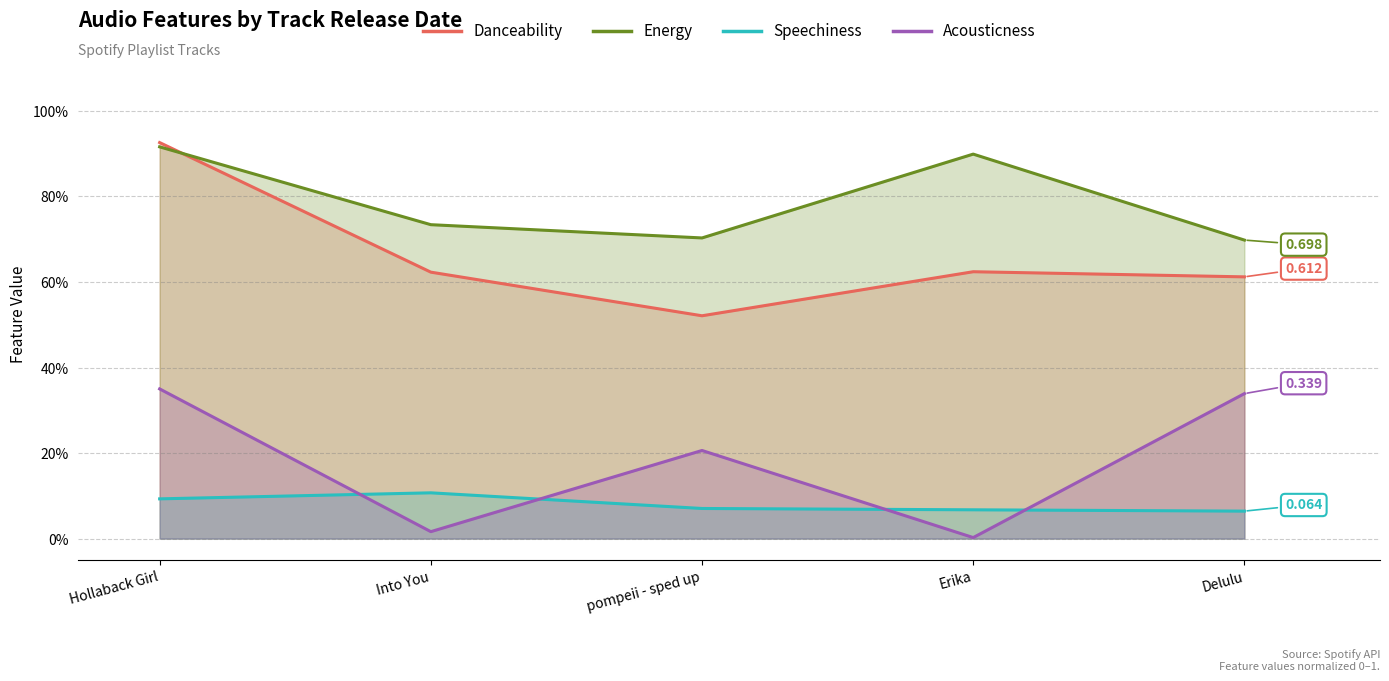

What is the total value across all series at pompeii - sped up?

1.5